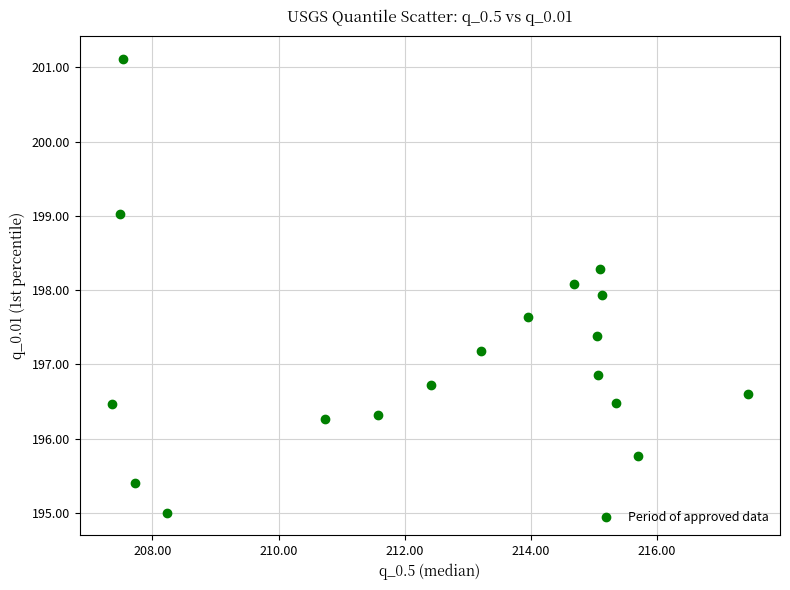

What is the range of Y values (max minus min)?

6.1